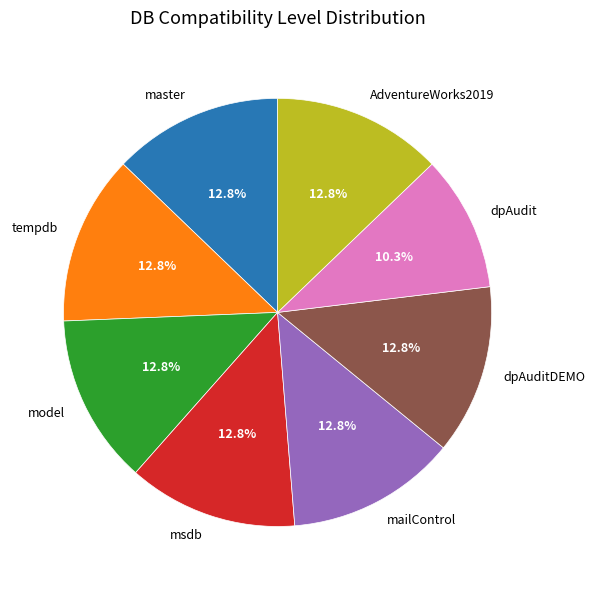

How many slices are in this pie chart?

8